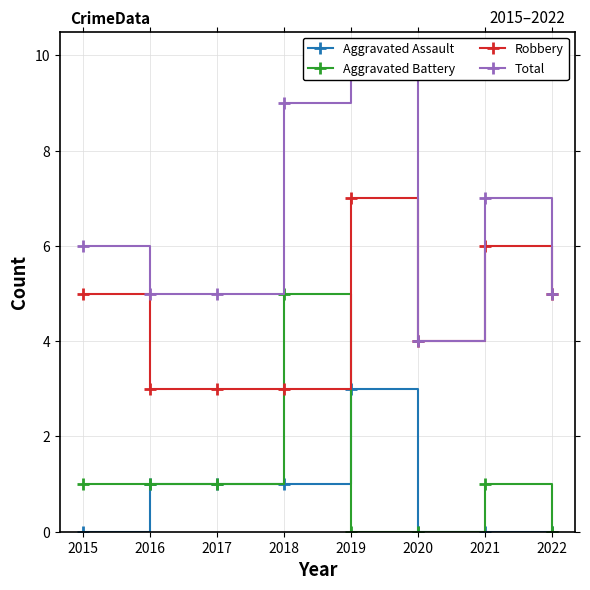

At which category is the sum across all series the highest?

2019